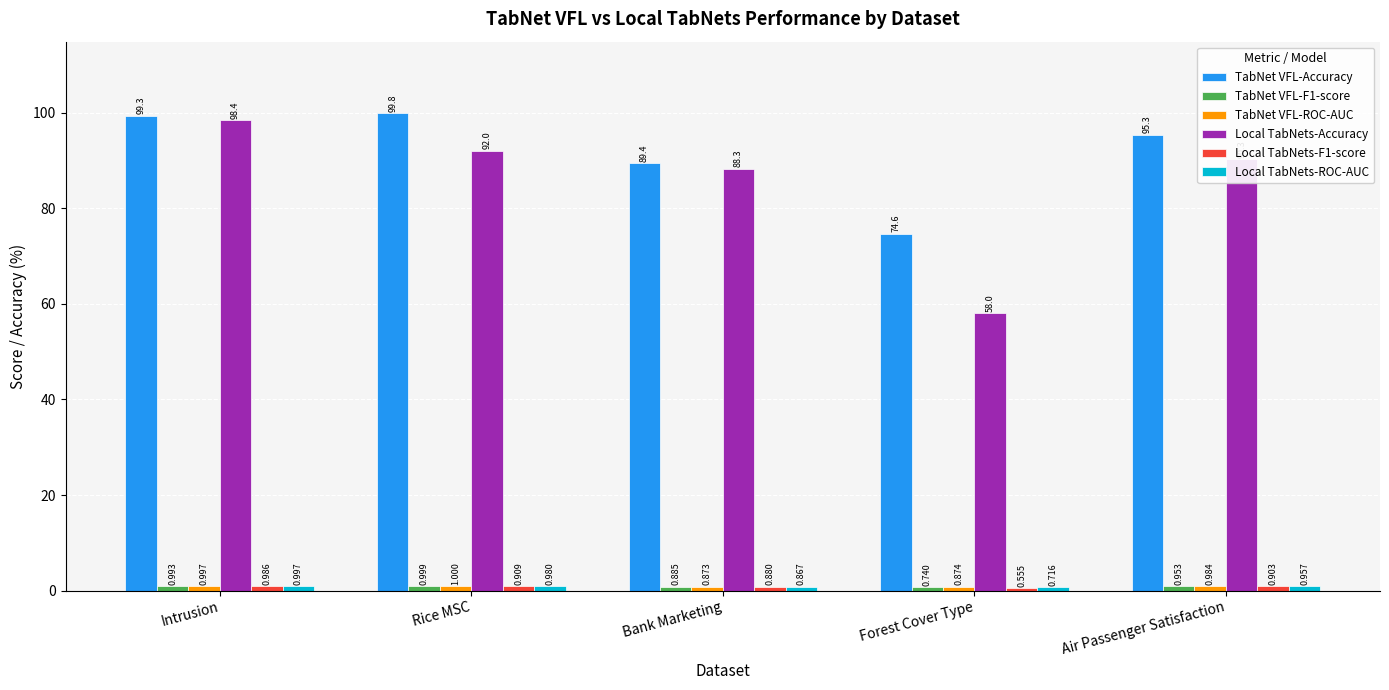

Which series has the largest range (max minus min)?

Local TabNets-Accuracy